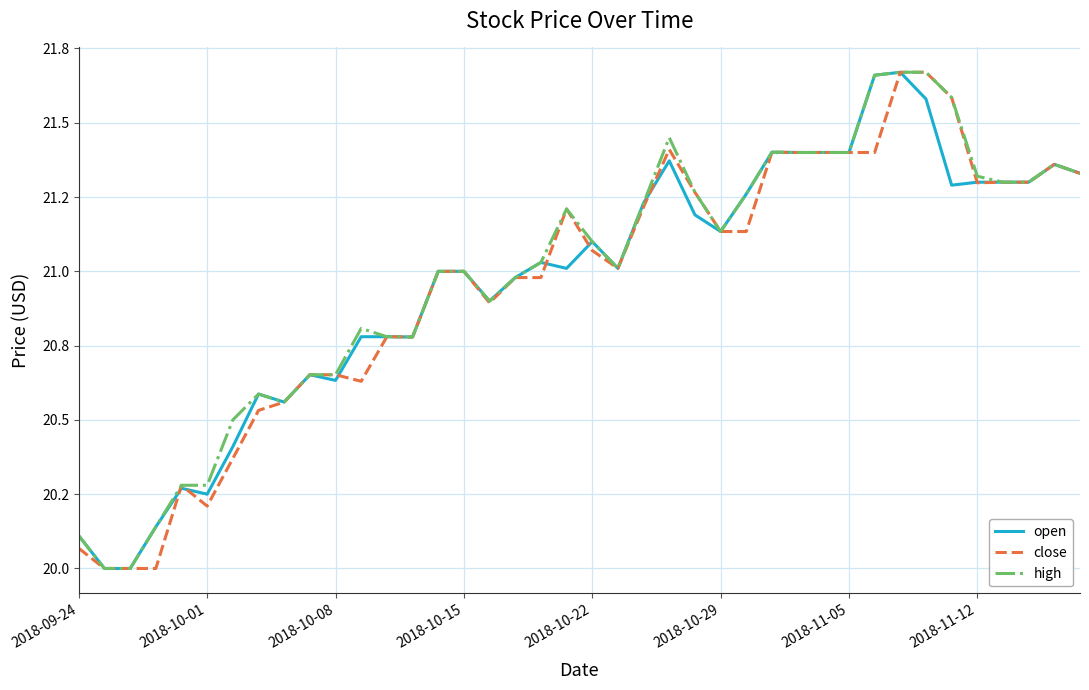

What are all the series names shown in the legend?

open, close, high